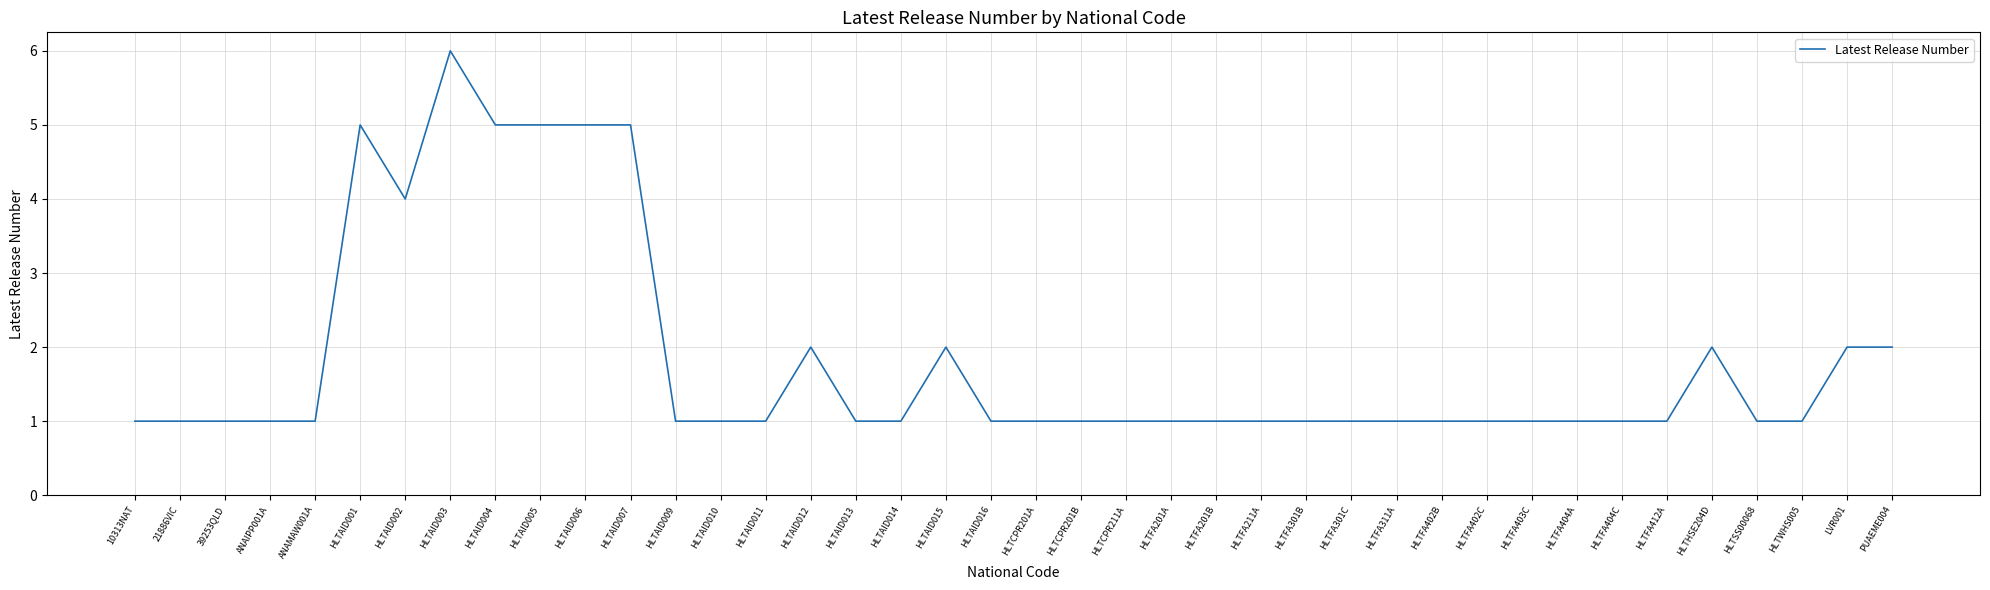

Which category has the highest value across all series?

HLTAID003